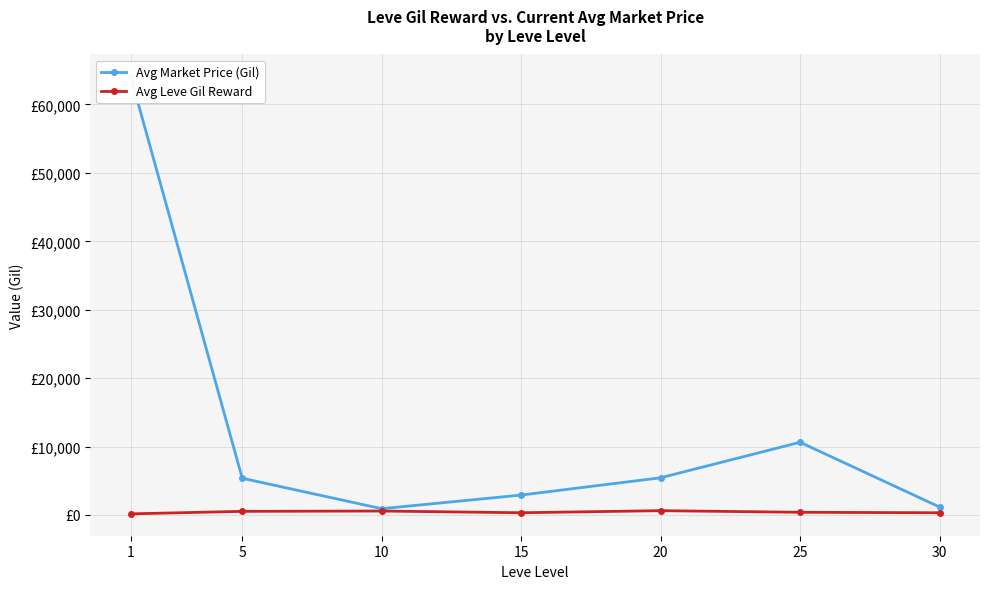

How many lines are shown in the chart?

2